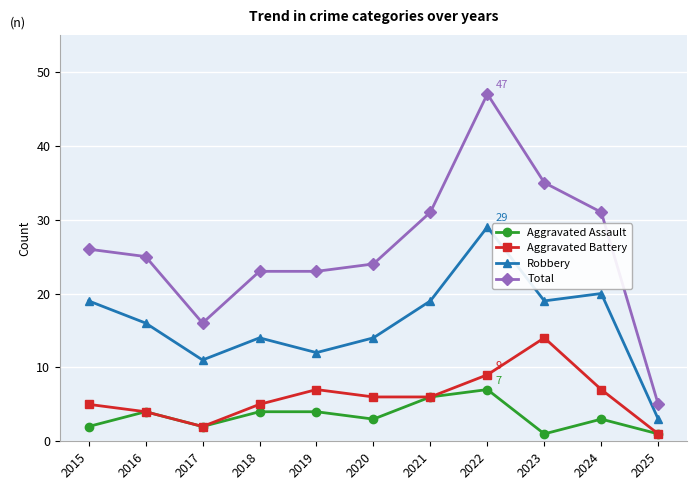

The value of Robbery at 2015 is 19. True or false?

True